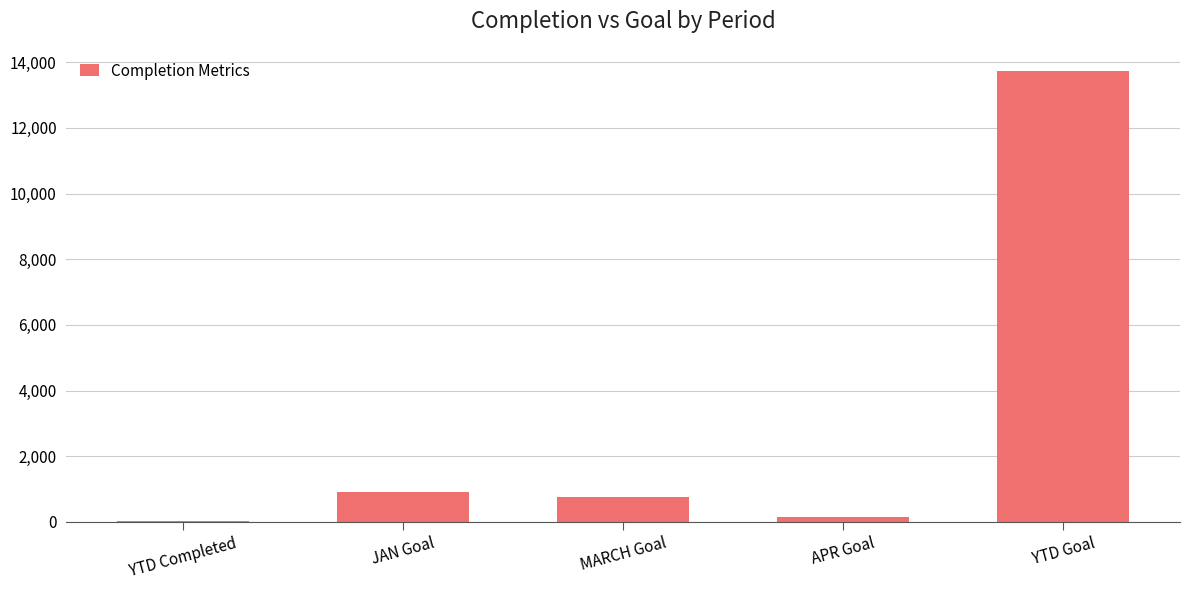

What is the greatest value displayed?

13721